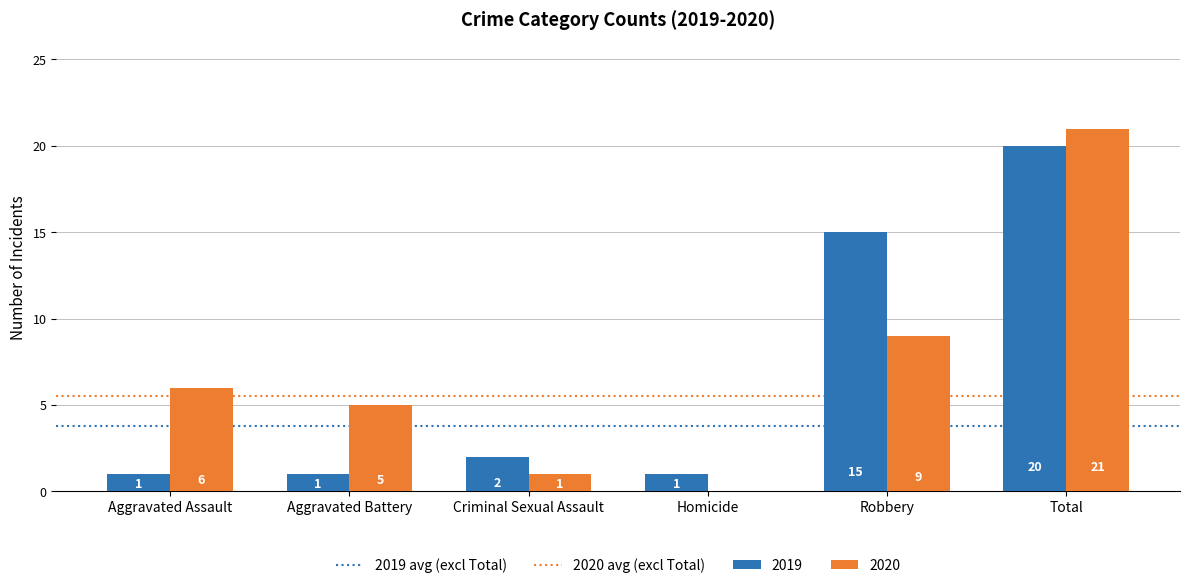

How many categories are shown in the chart?

6